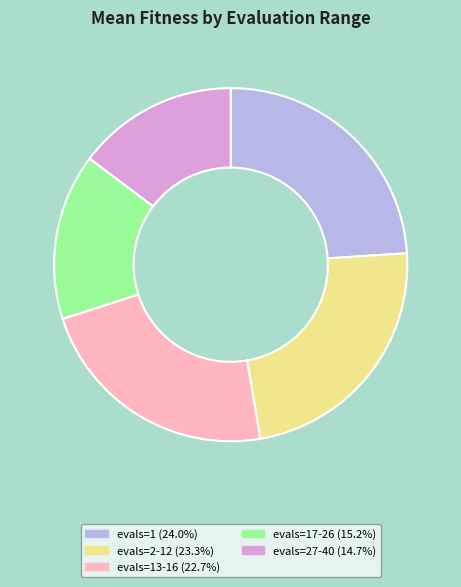

Is there any slice that represents more than half of the pie?

No